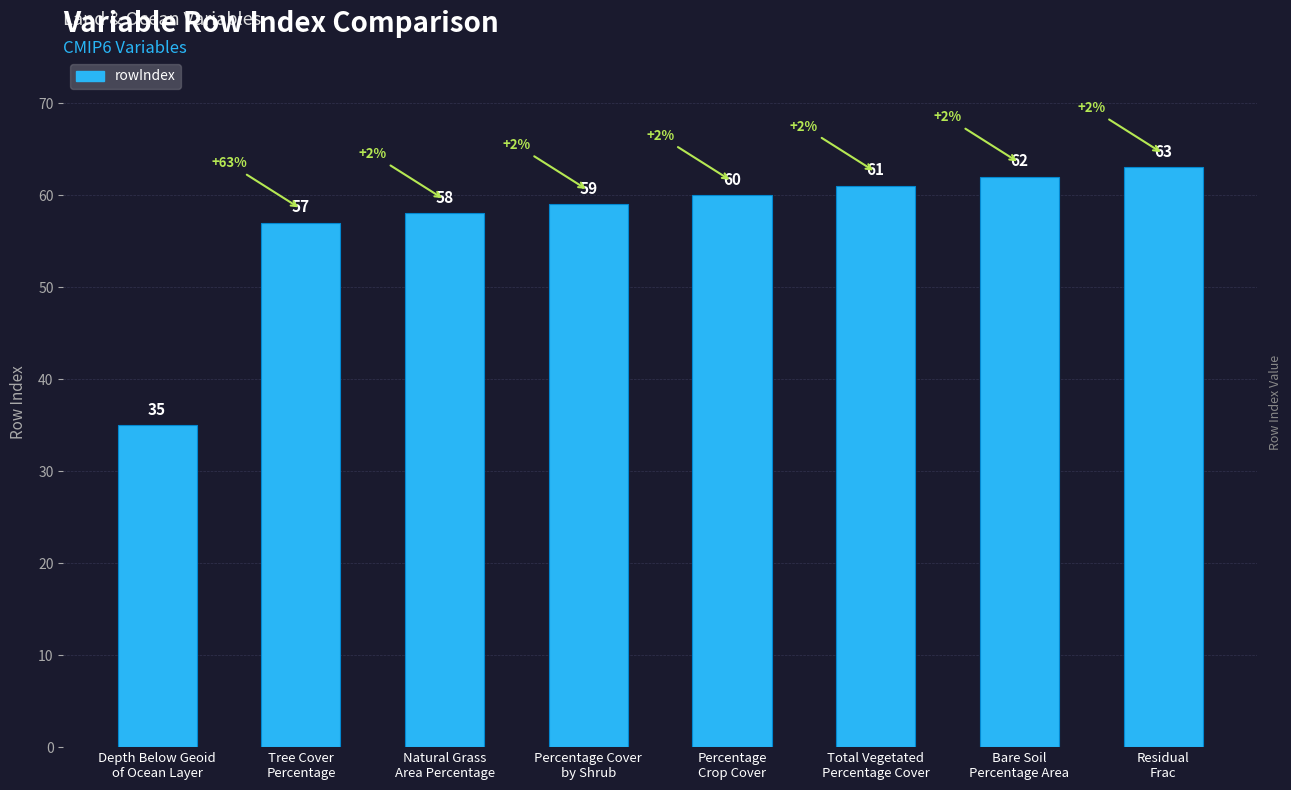

How many data points are less than 60?

4